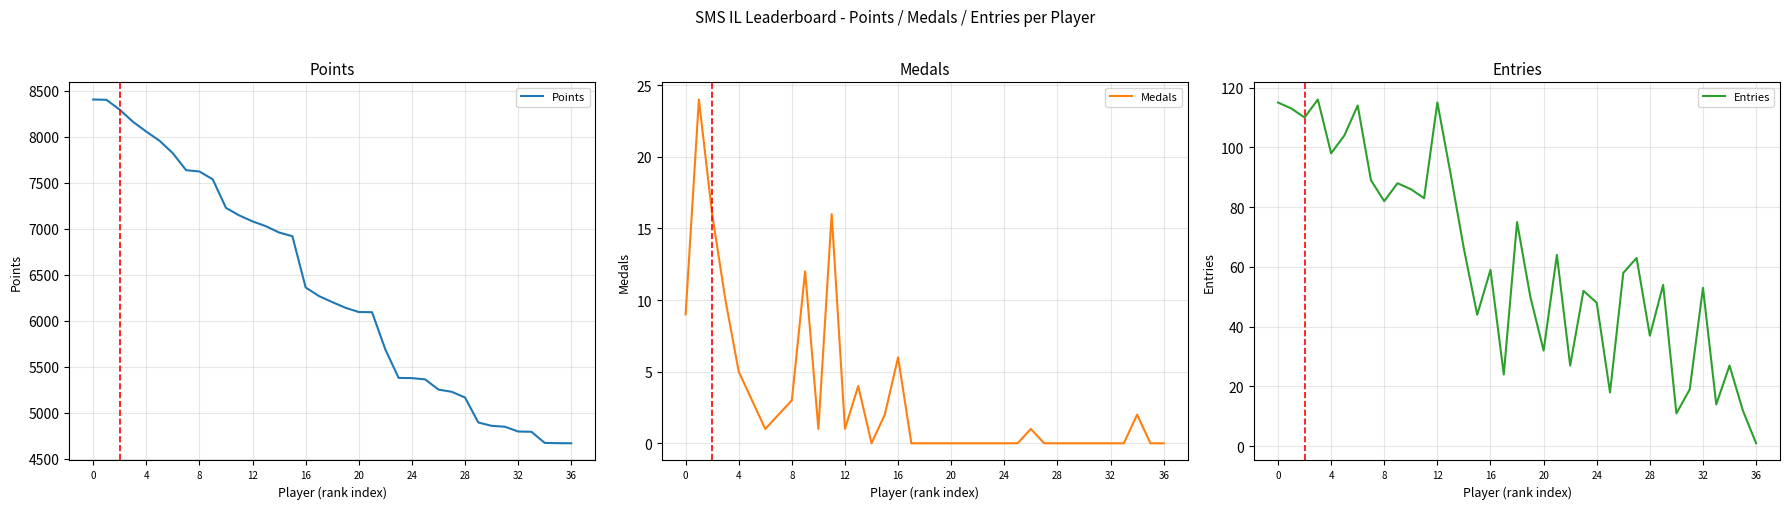

What is the minimum value for Points?

4666